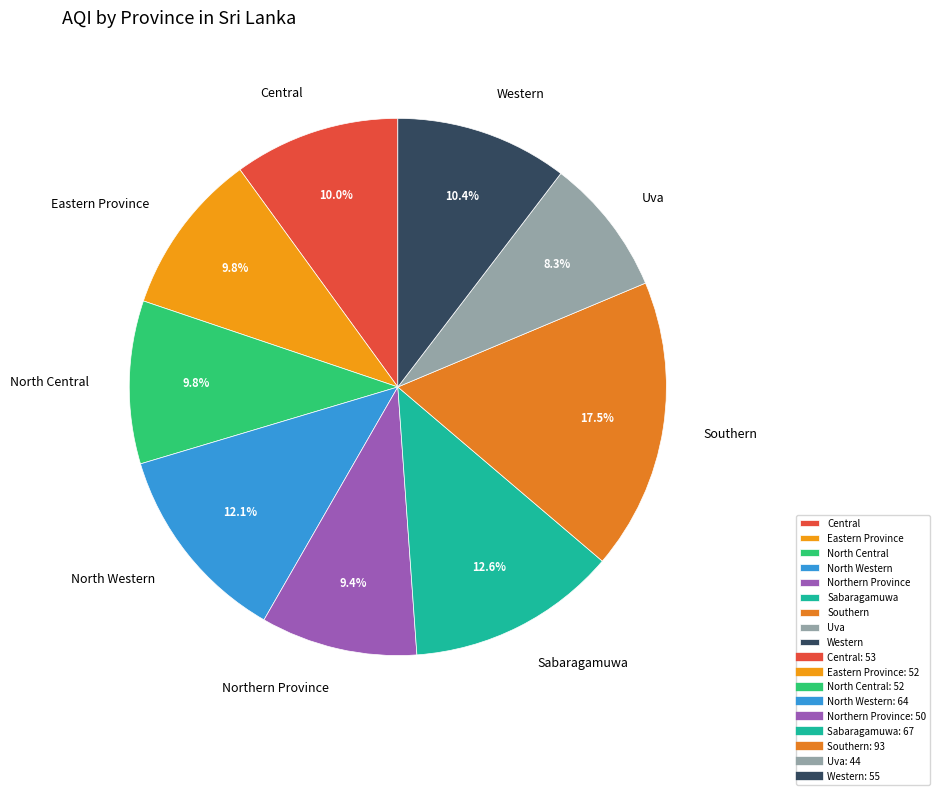

Count the number of slices in the pie.

9